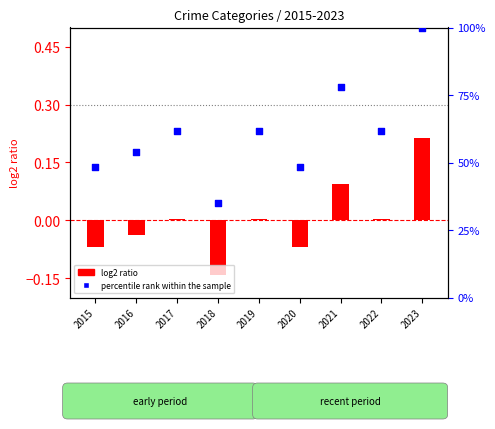

What is the ratio of the value at 2019 to the value at 2017?

1.0